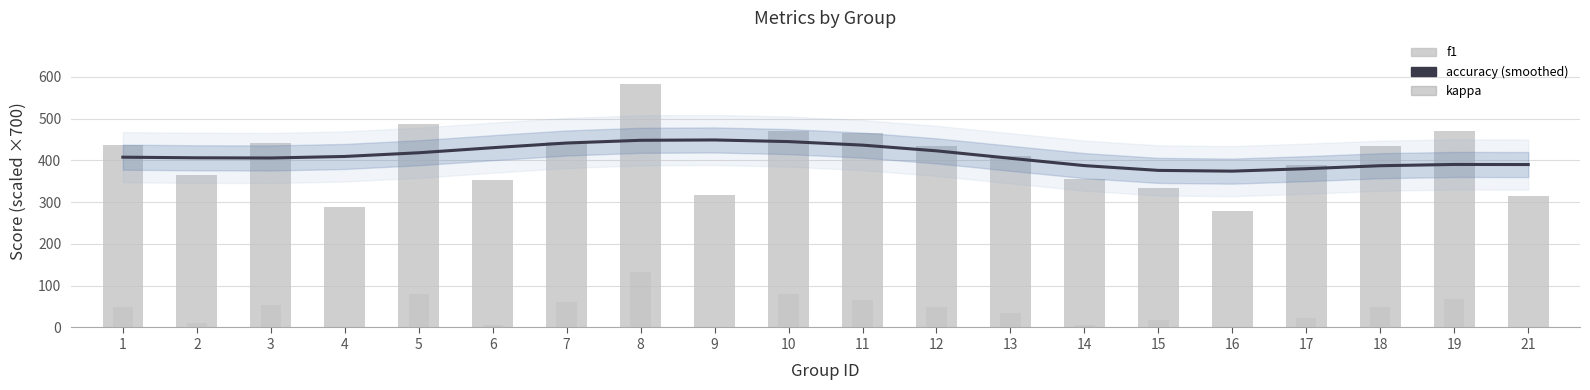

At which label does f1 first exceed 433?

1